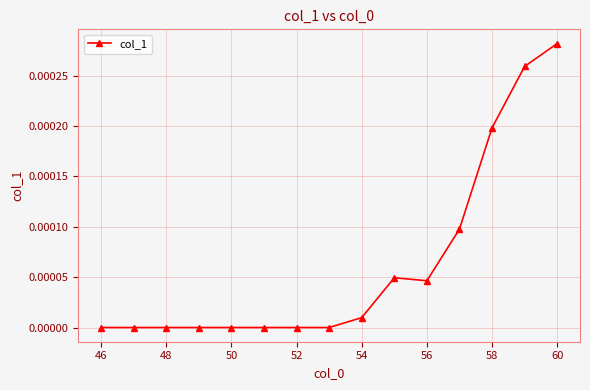

Which category has the highest value across all series?

60